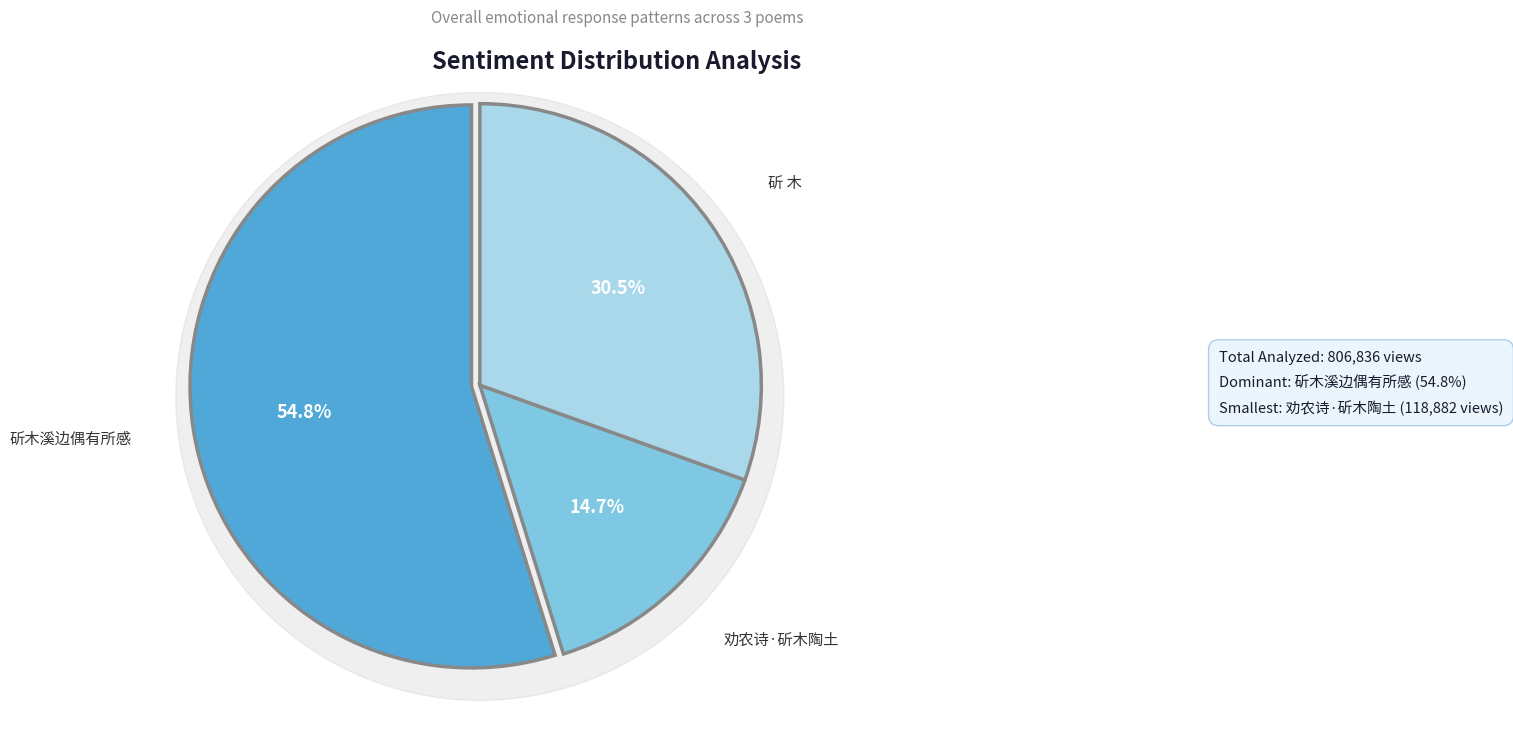

To the nearest percent, what is the average slice percentage?

33%